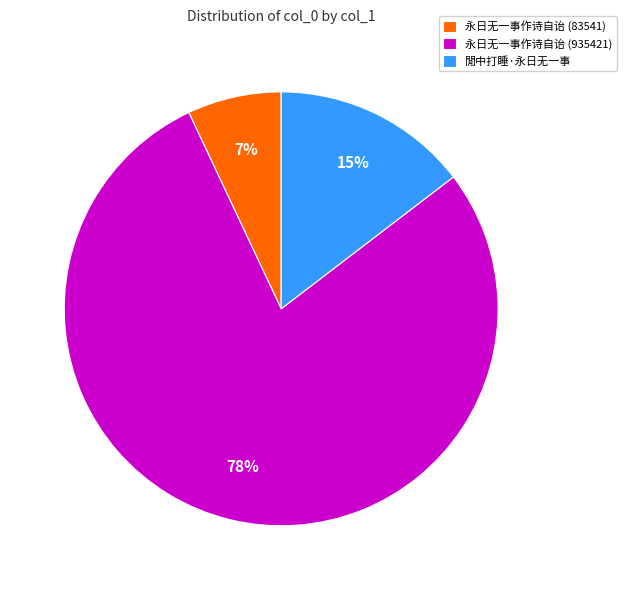

What is the majority slice?

永日无一事作诗自诒 (935421)